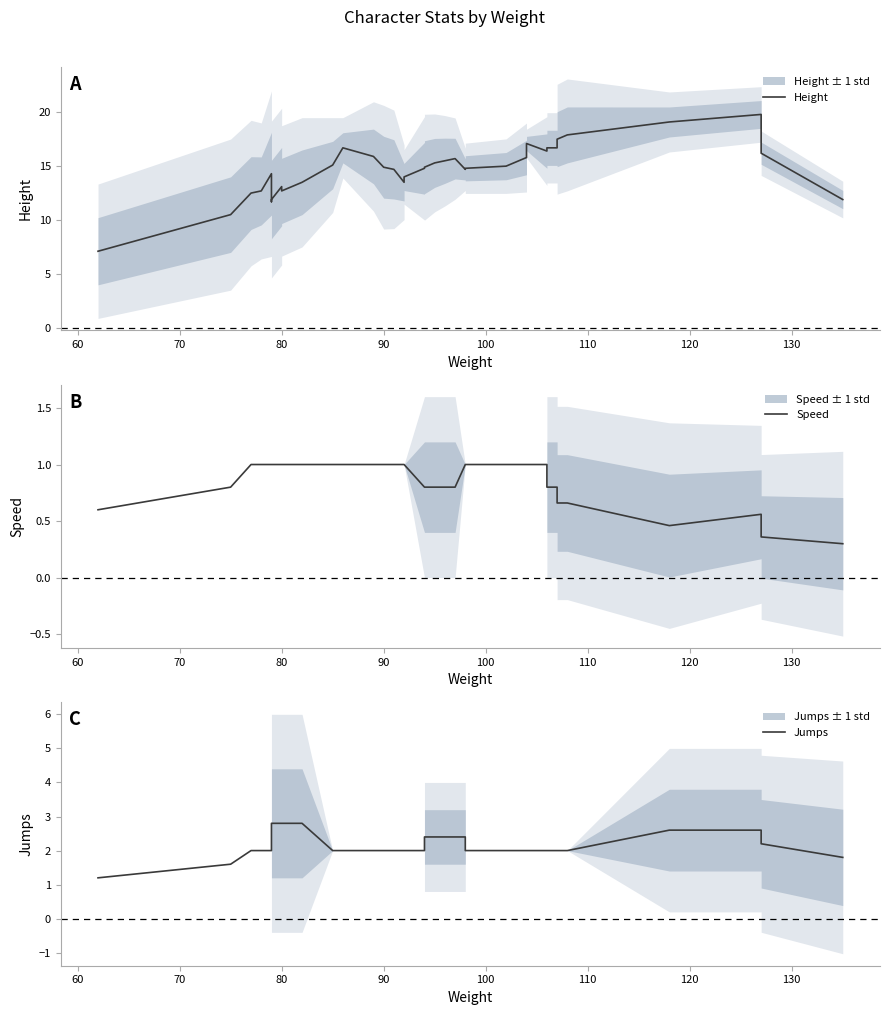

How many Speed values are between 0 and 1?

40